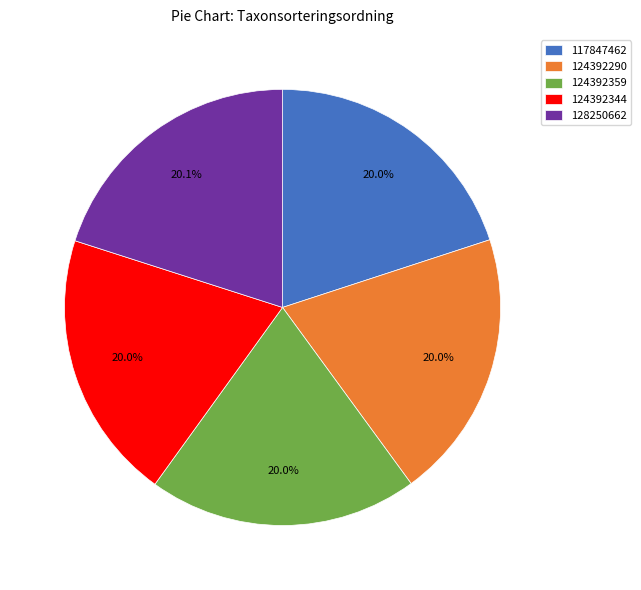

Is the sum of 124392344 and 117847462 greater than half?

No